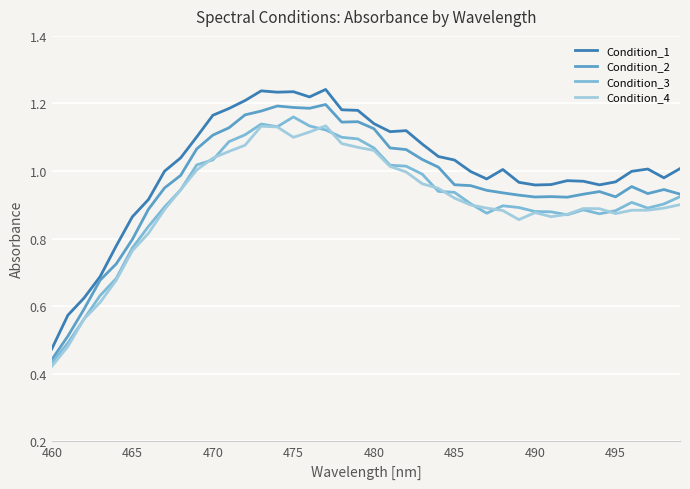

True or false: Condition_3 and Condition_1 intersect in this chart.

False